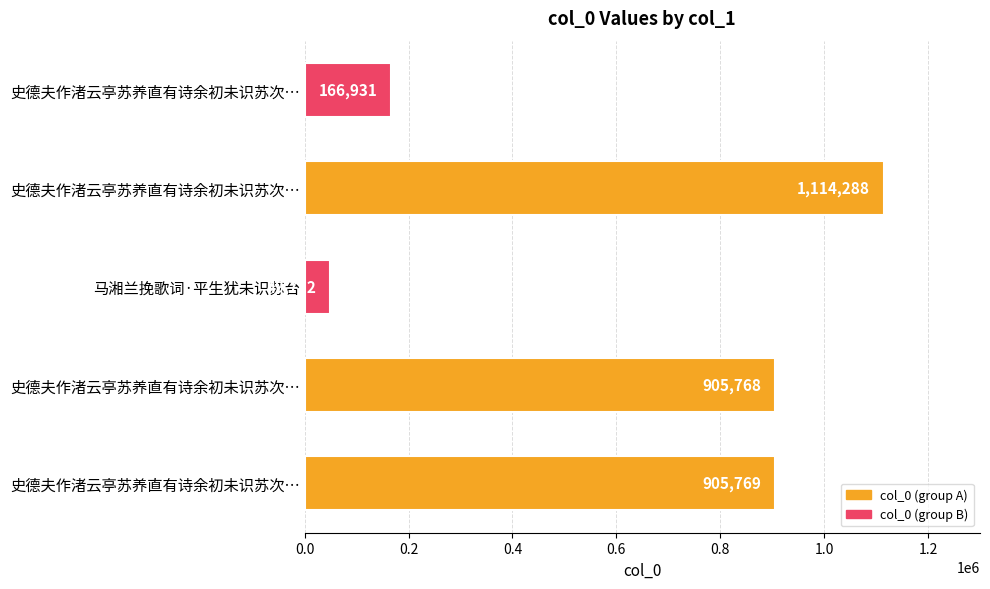

How many data points are less than 905768?

2